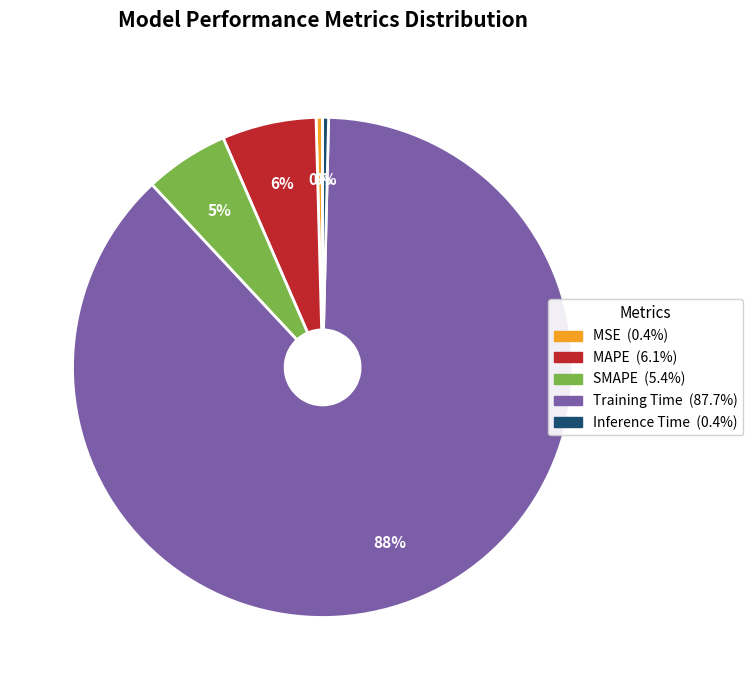

To the nearest percent, what is the average slice percentage?

20%